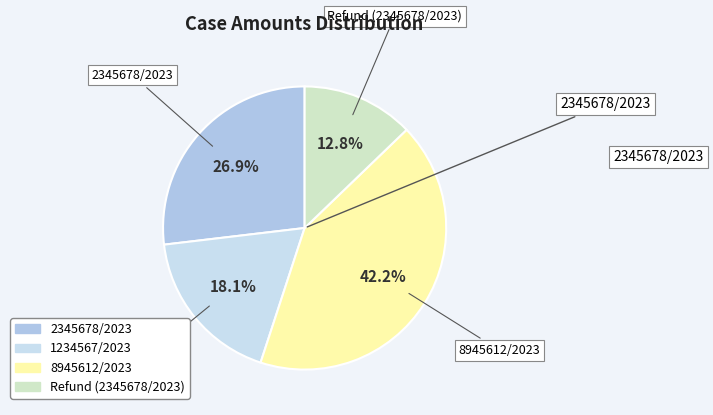

What is the ratio of the value at 8945612/2023 to the value at Refund (2345678/2023)?

3.3